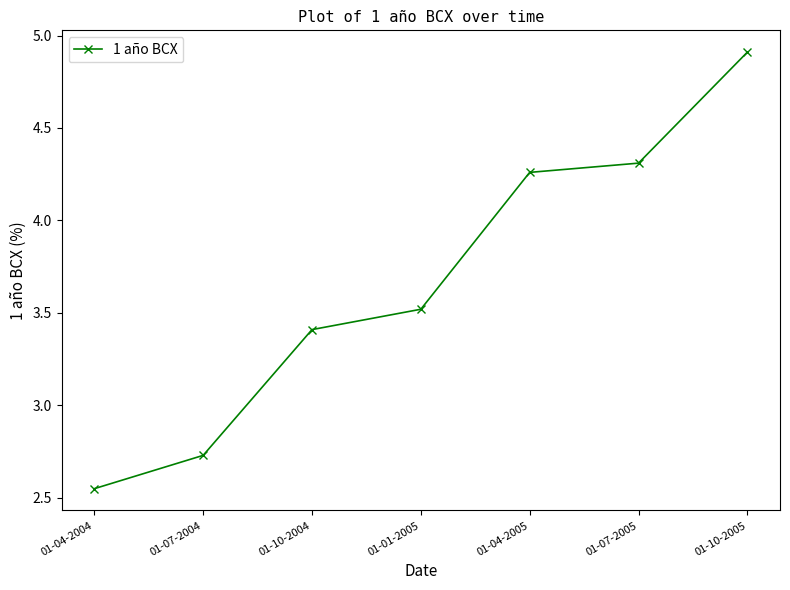

The value at 01-04-2004 is 4.4. True or false?

False